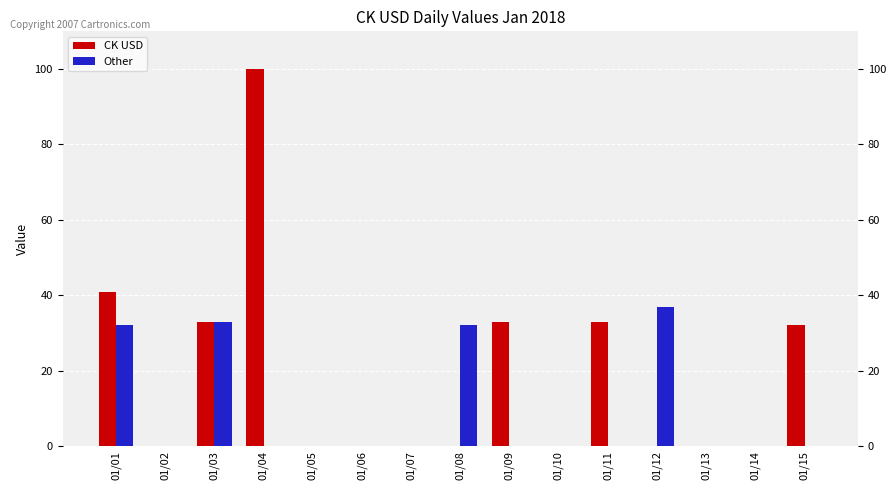

The Other series shows 13 at 01/07. True or false?

False